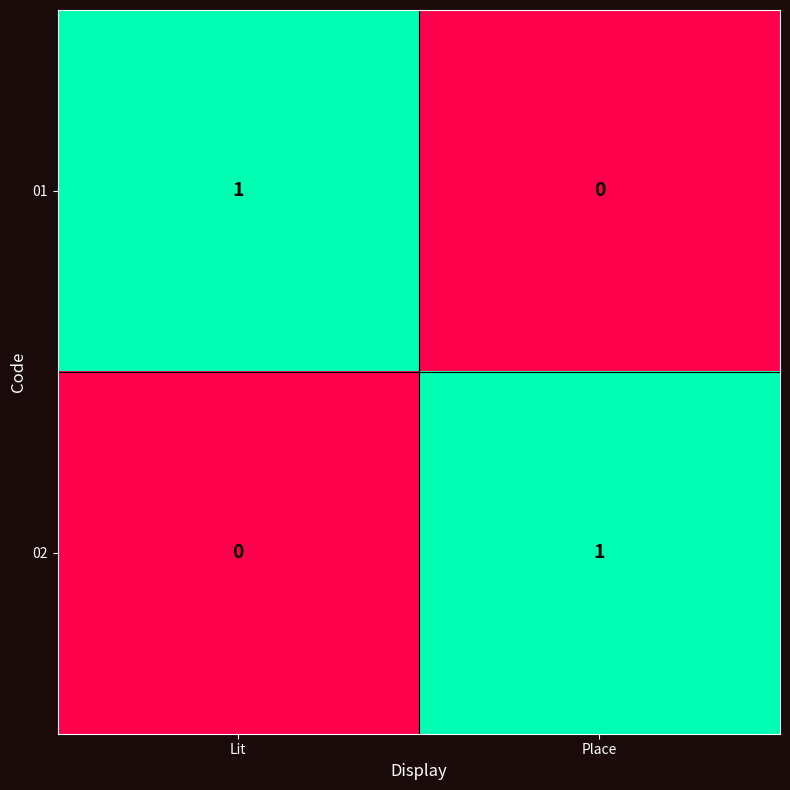

What is the total value across all series at Place?

1